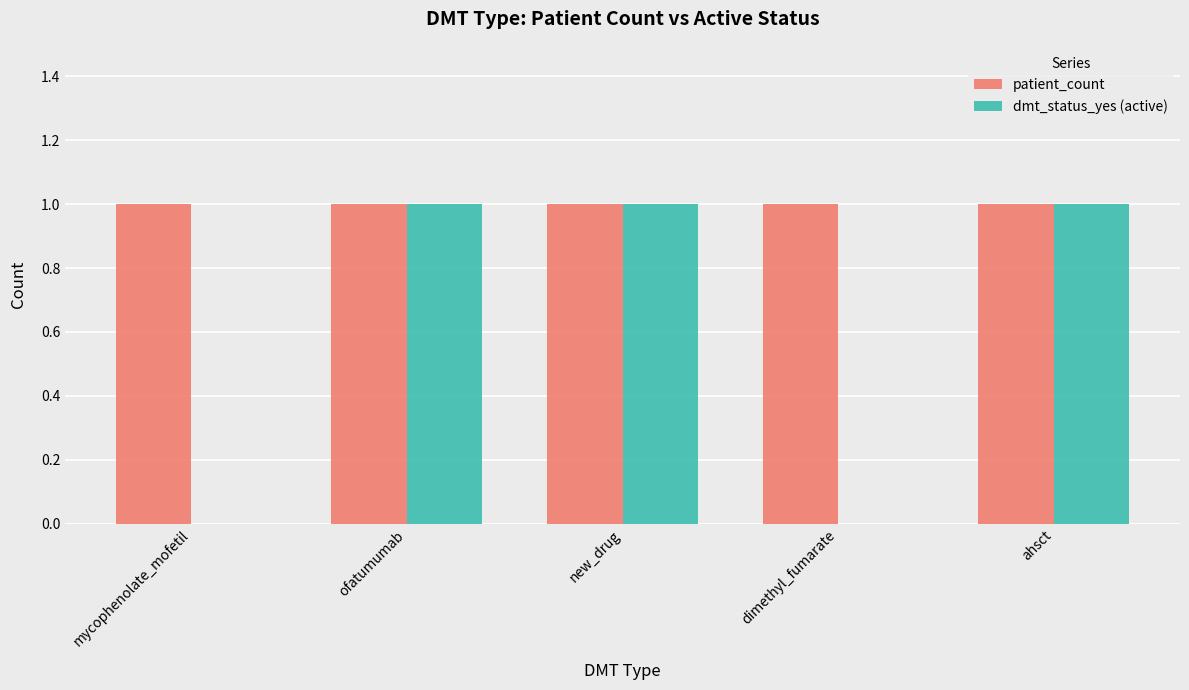

Which series has the largest total across all categories?

patient_count